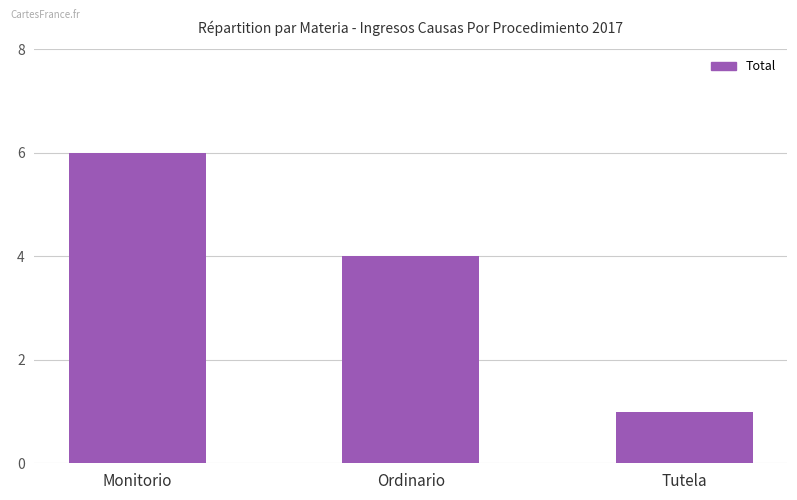

Which has a higher value, Monitorio or Tutela?

Monitorio